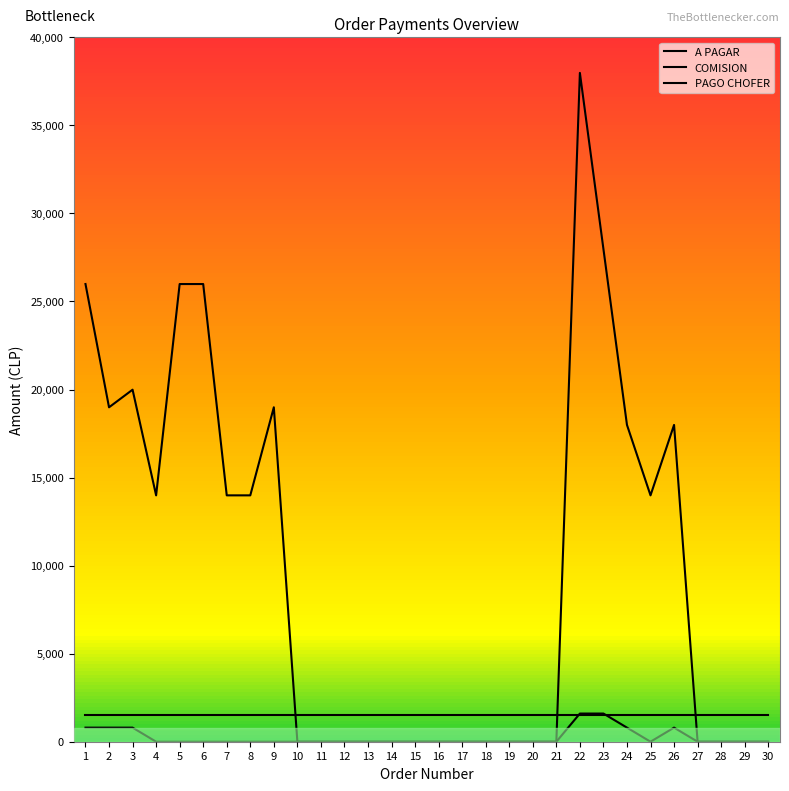

What are all the series names shown in the legend?

A PAGAR, COMISION, PAGO CHOFER